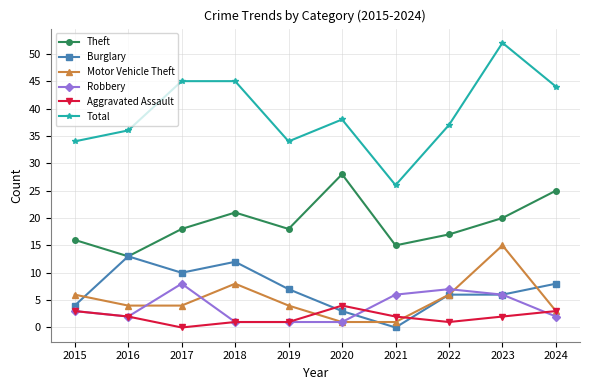

At which label does Burglary first exceed 7?

2016